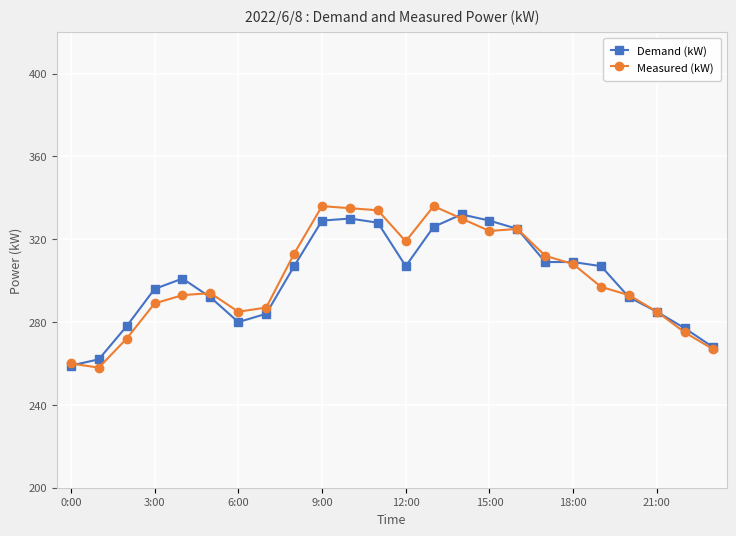

Which series has the largest range (max minus min)?

Measured (kW)